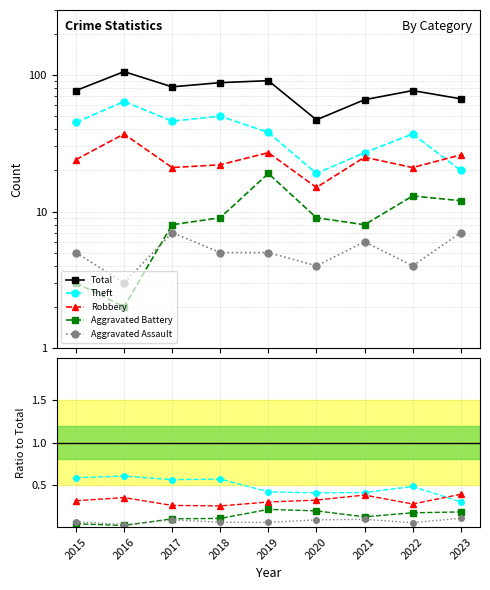

How many data points does each series have?

9